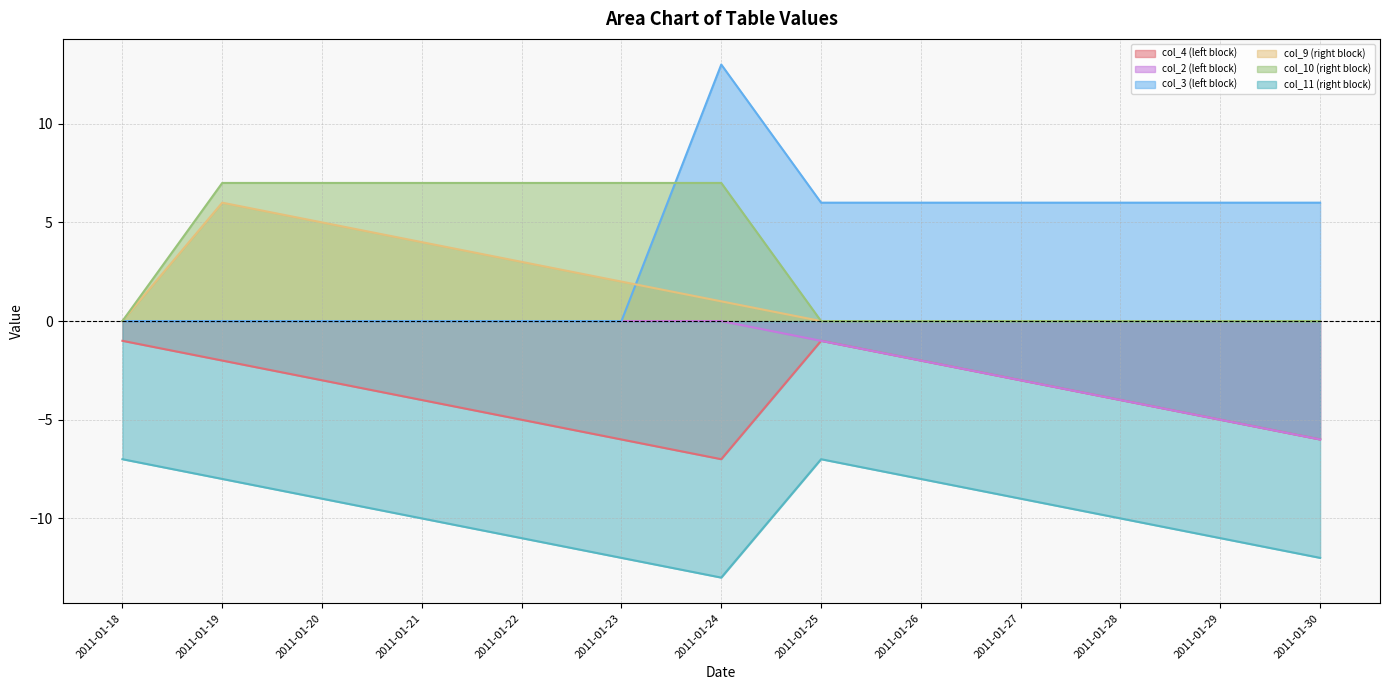

Reading right to left, list all the values displayed in this chart.

col_4 (left block): -6	-5	-4	-3	-2	-1	-7	-6	-5	-4	-3	-2	-1
col_2 (left block): -6	-5	-4	-3	-2	-1	0	0	0	0	0	0	0
col_3 (left block): 6	6	6	6	6	6	13	0	0	0	0	0	0
col_9 (right block): 0	0	0	0	0	0	1	2	3	4	5	6	0
col_10 (right block): 0	0	0	0	0	0	7	7	7	7	7	7	0
col_11 (right block): -12	-11	-10	-9	-8	-7	-13	-12	-11	-10	-9	-8	-7